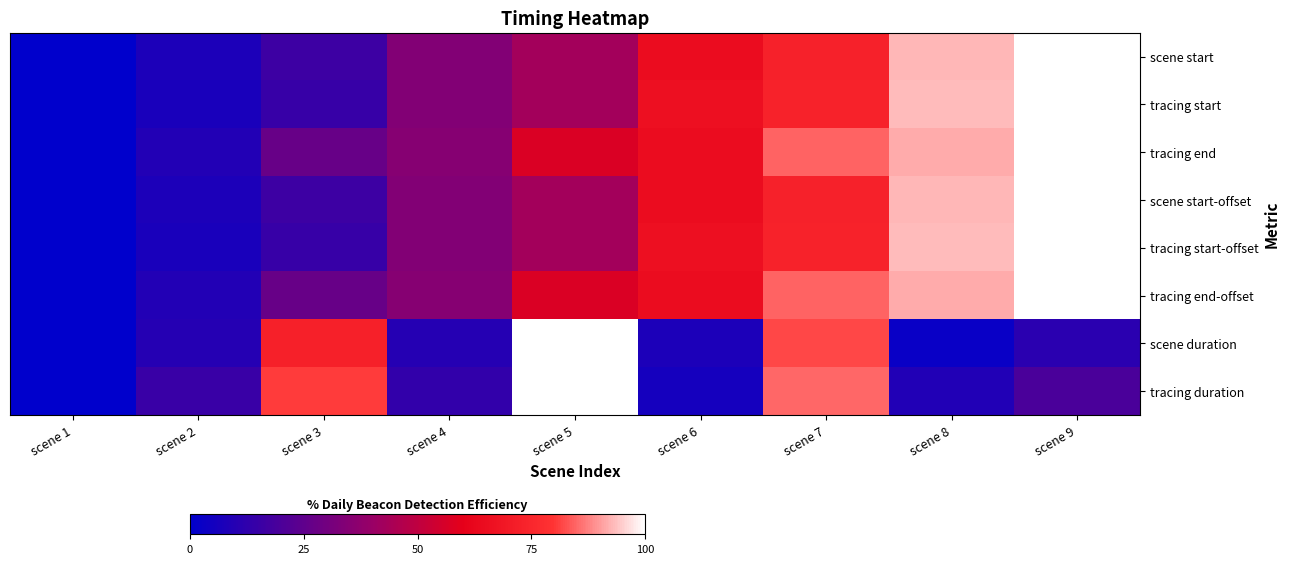

At how many categories does at least one series exceed 0?

8